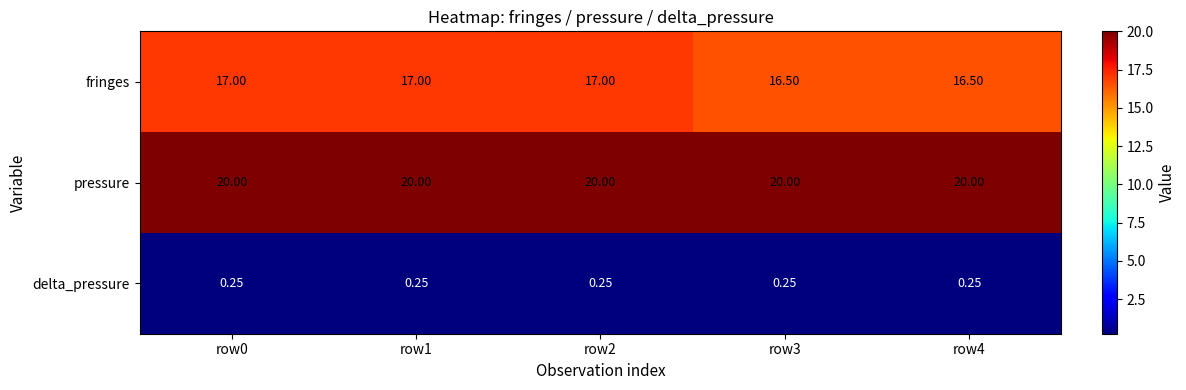

Rank the series at row2 from lowest to highest value.

delta_pressure, fringes, pressure